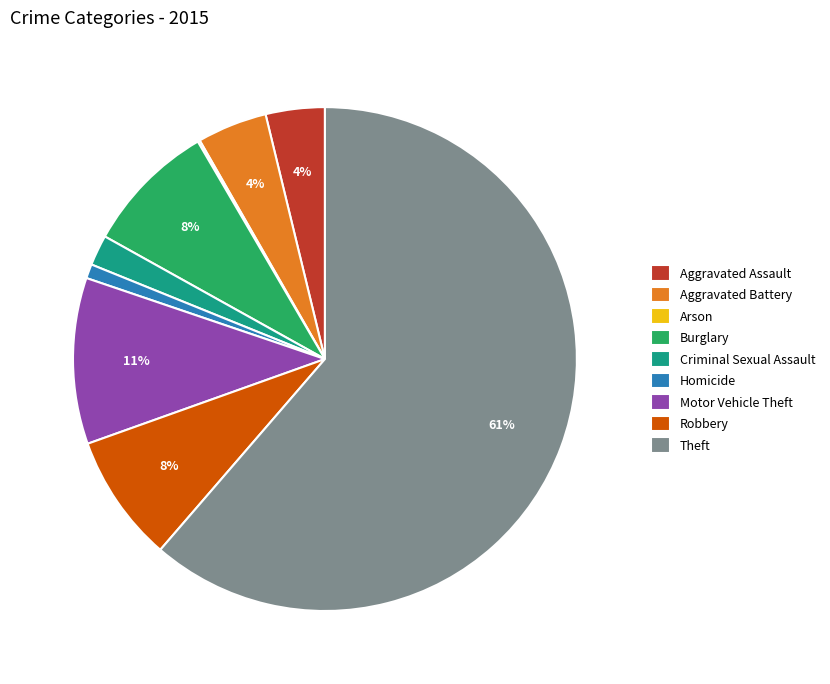

To the nearest percent, what is the combined percentage of Homicide and Aggravated Assault?

5%